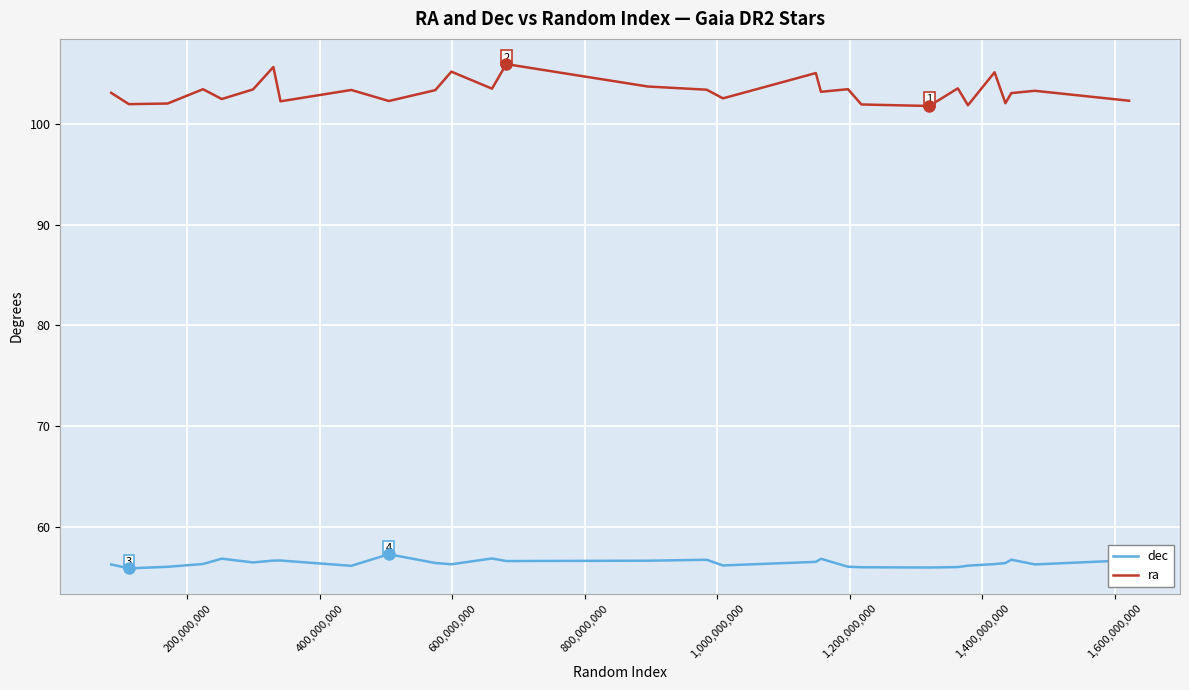

Rank the series by their average value, from highest to lowest.

ra, dec